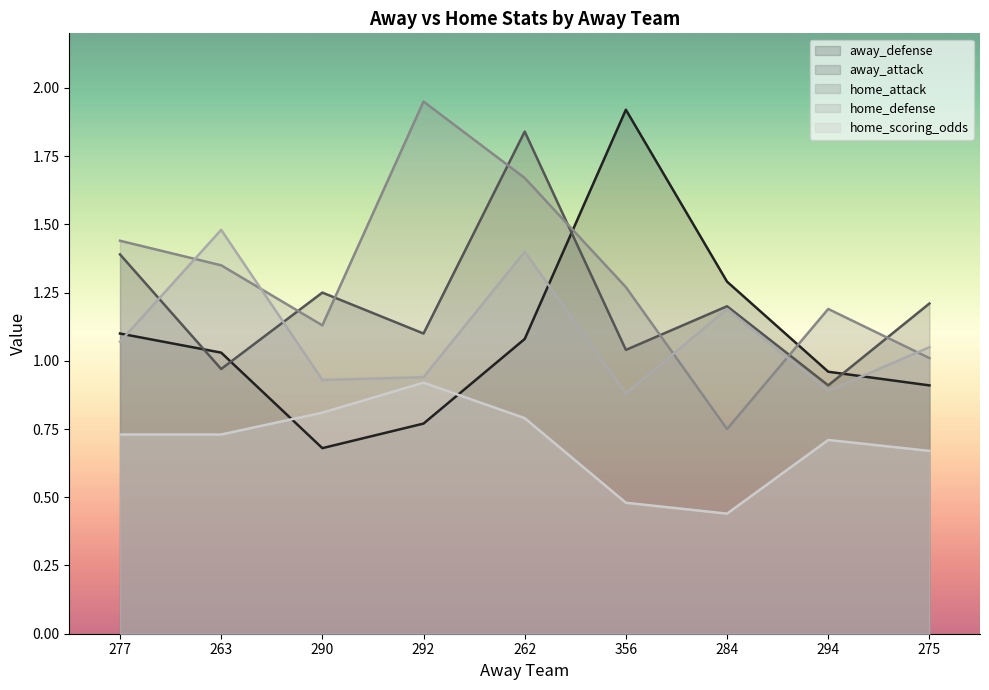

What is the difference between the maximum and minimum values in the away_defense series?

1.2